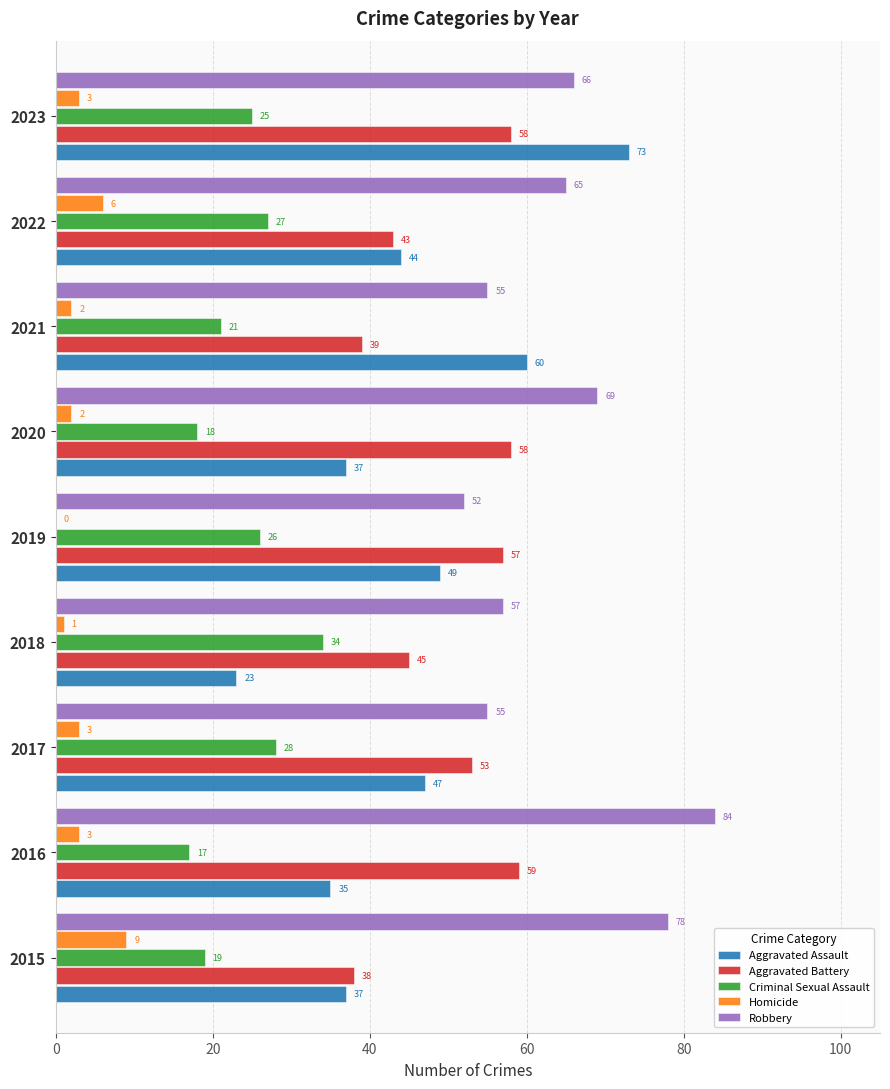

Is the value of Aggravated Assault at 2022 greater than the value of Aggravated Battery at 2021?

Yes